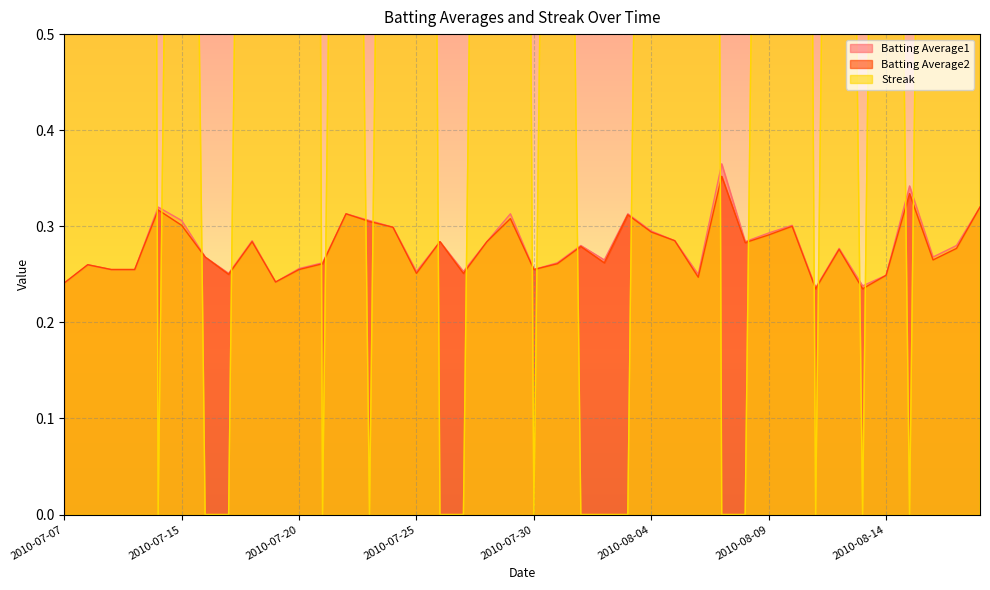

What position from the left is 2010-07-07?

1